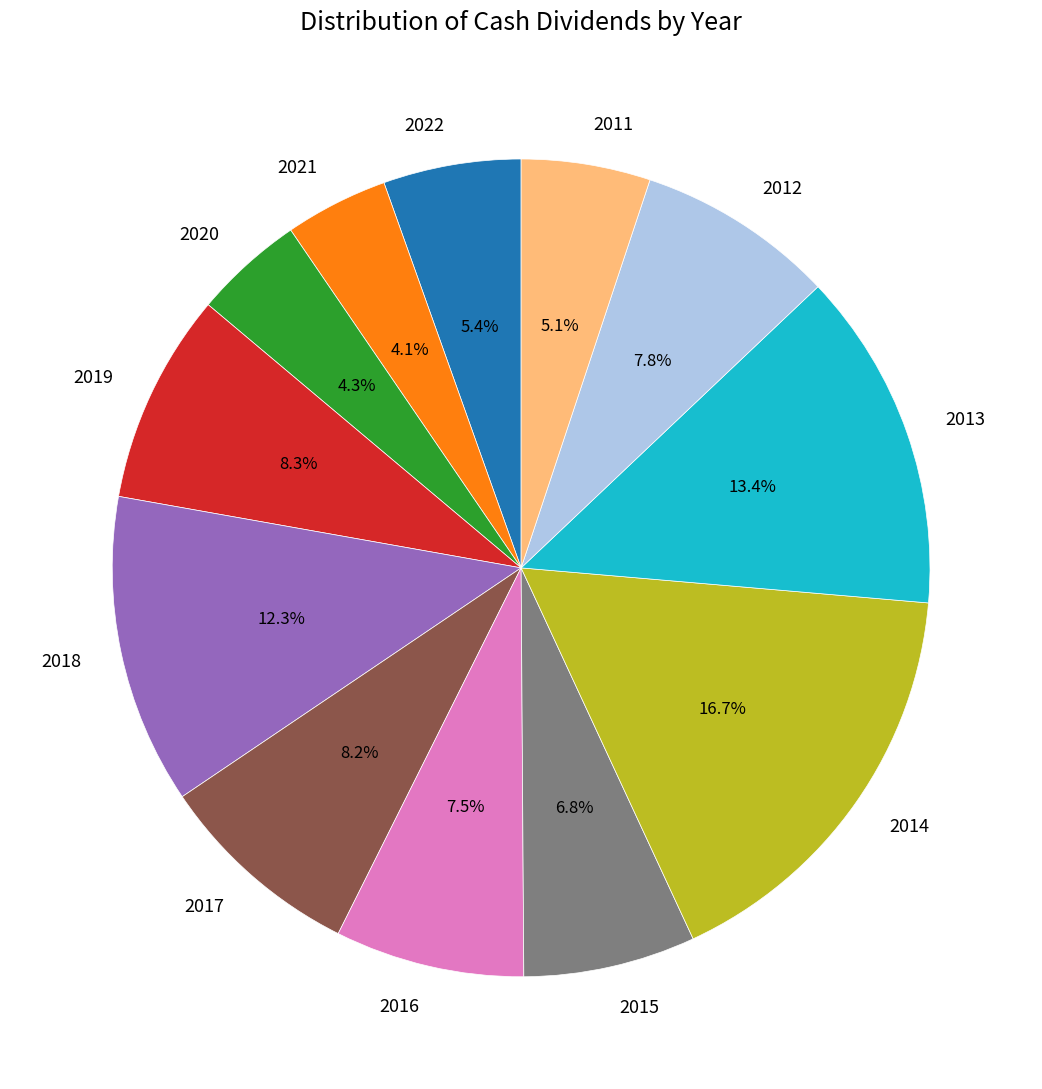

What percentage is the 2017 slice, to the nearest percent?

8%